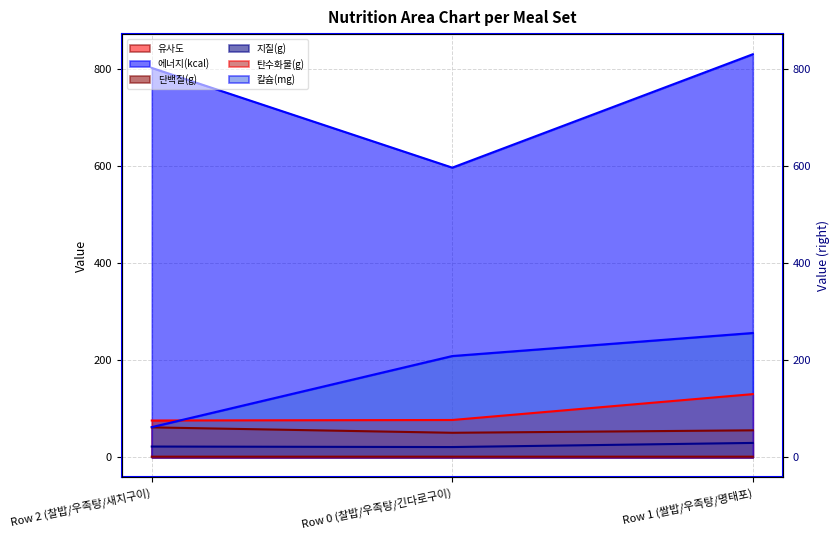

What is the difference between the highest and lowest values at Row 2 (찰밥/우족탕/새치구이)?

800.5